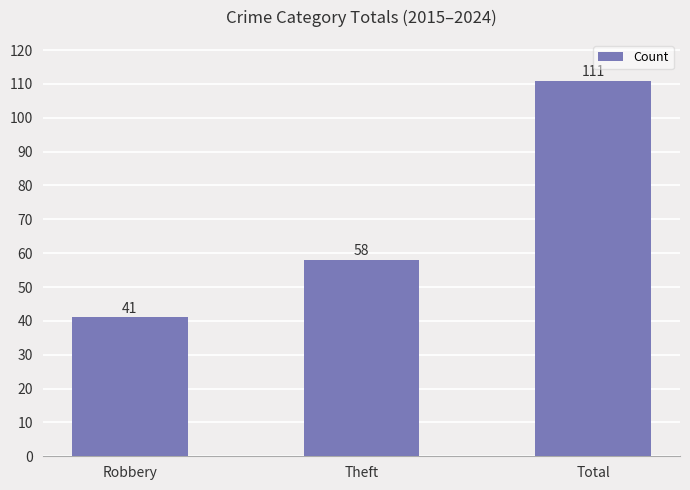

How many distinct data groups are displayed?

1